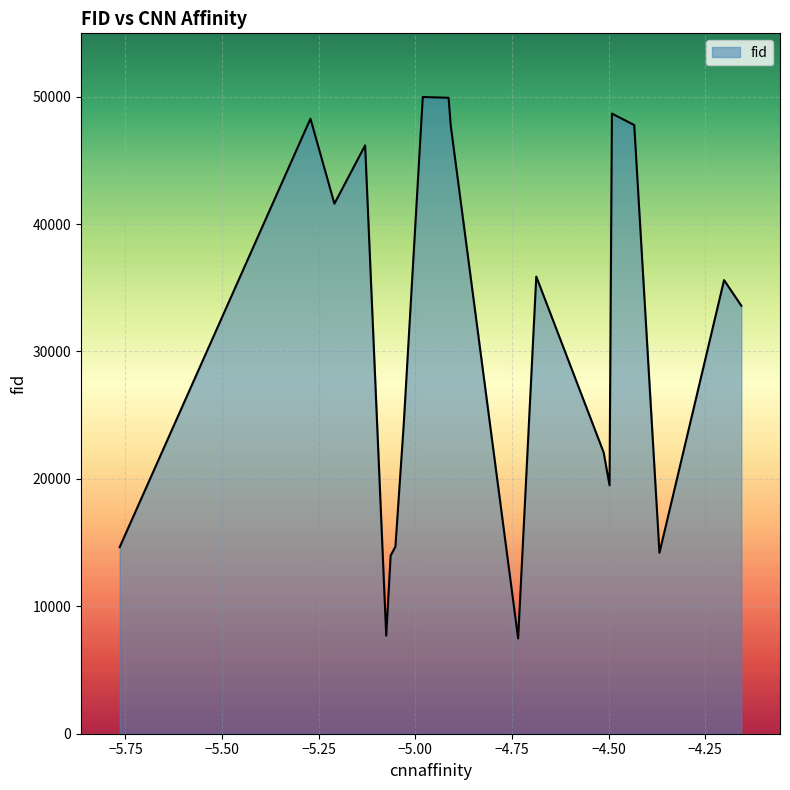

True or false: there are more than 1 points higher than both neighbors.

True